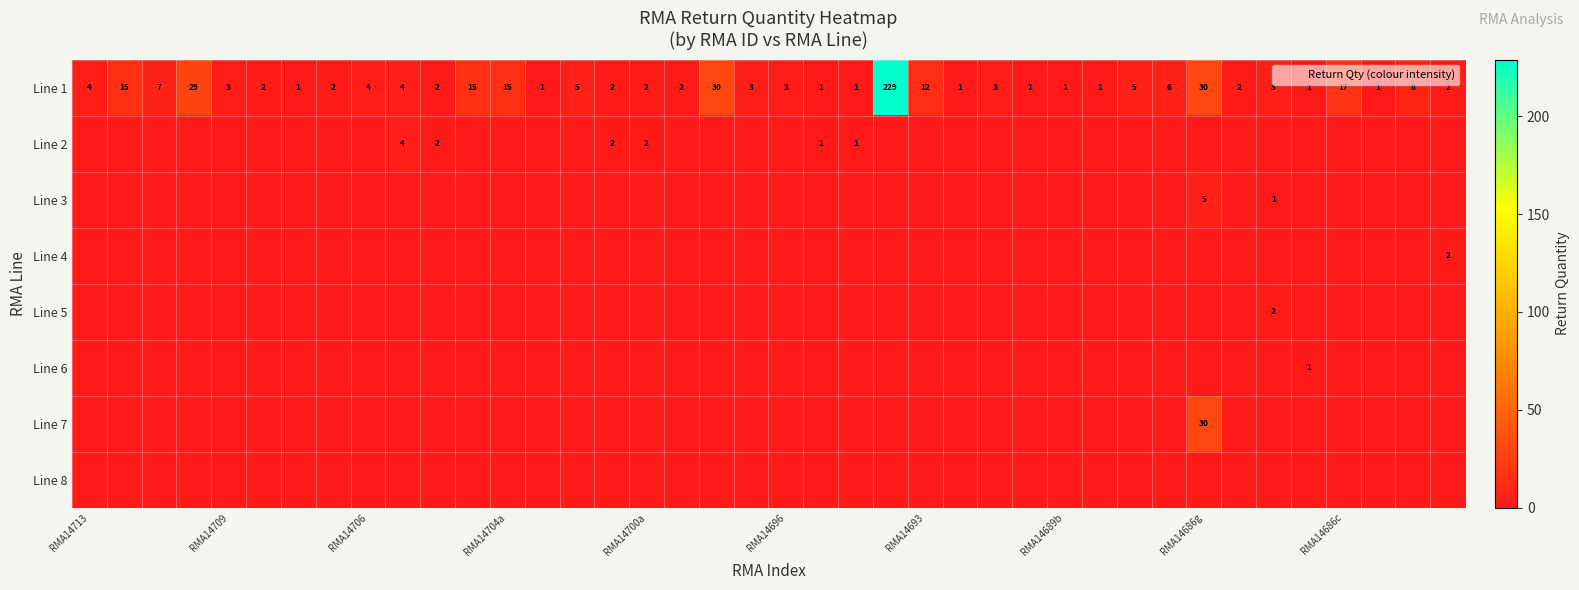

True or false: Line 1 has a value of 12 at RMA14693.

True